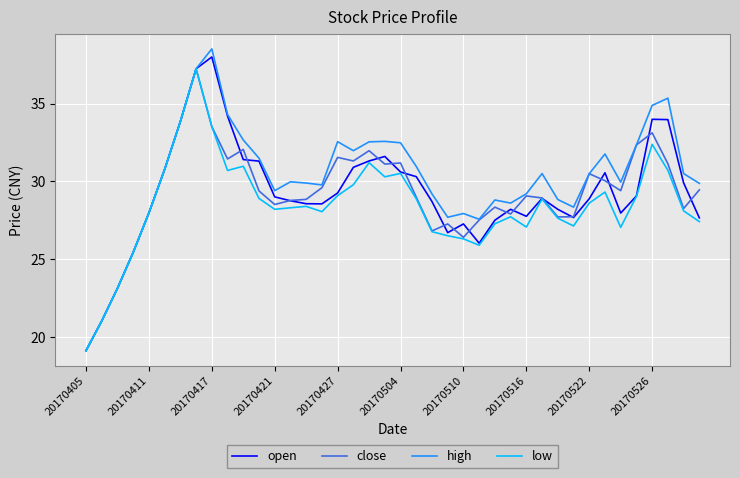

What is the lowest value of the low series?

19.1